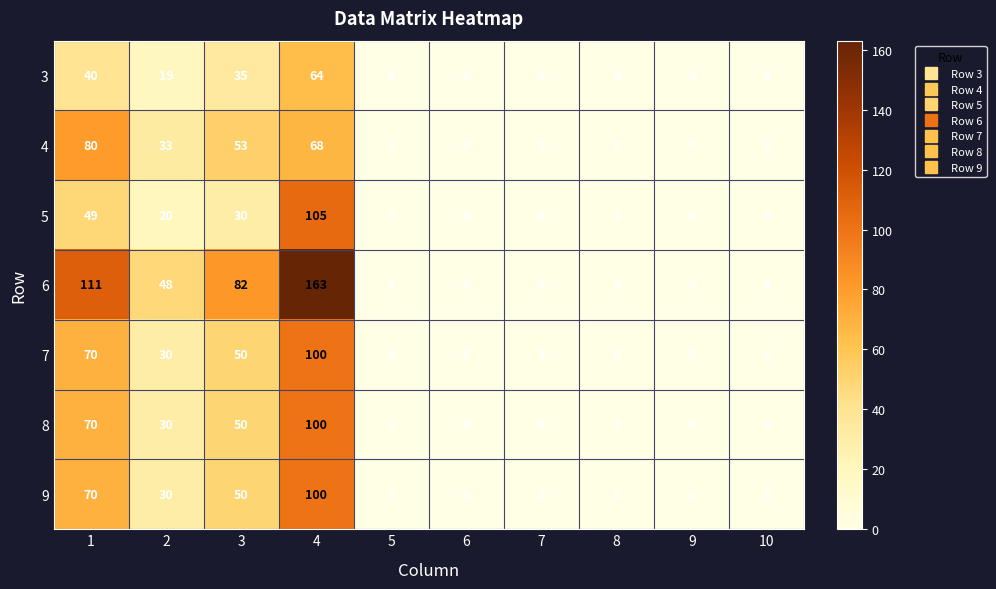

What is the difference between the highest and lowest values at 3?

52